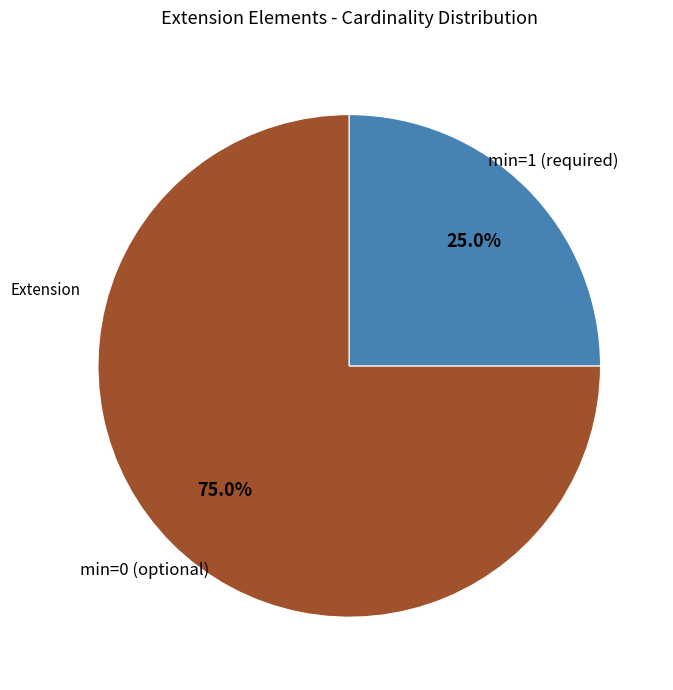

Does any single category account for the majority?

Yes